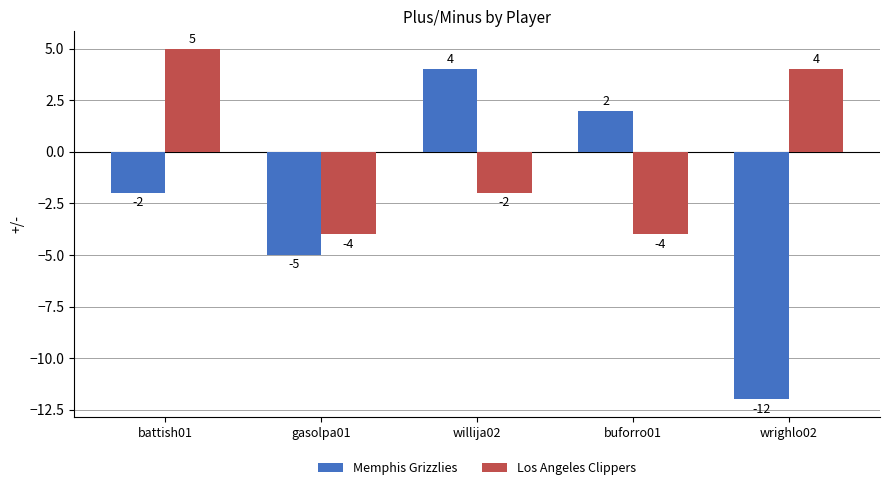

The value of Los Angeles Clippers at wrighlo02 is 3. True or false?

False